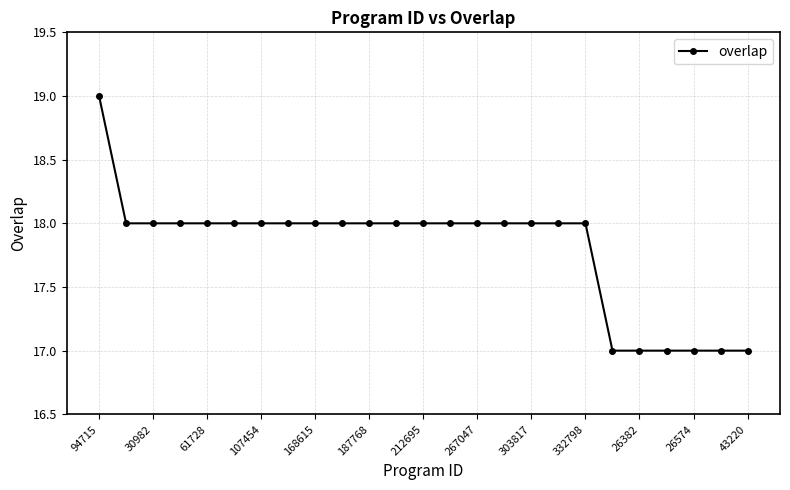

Does the chart have visible grid lines?

Yes